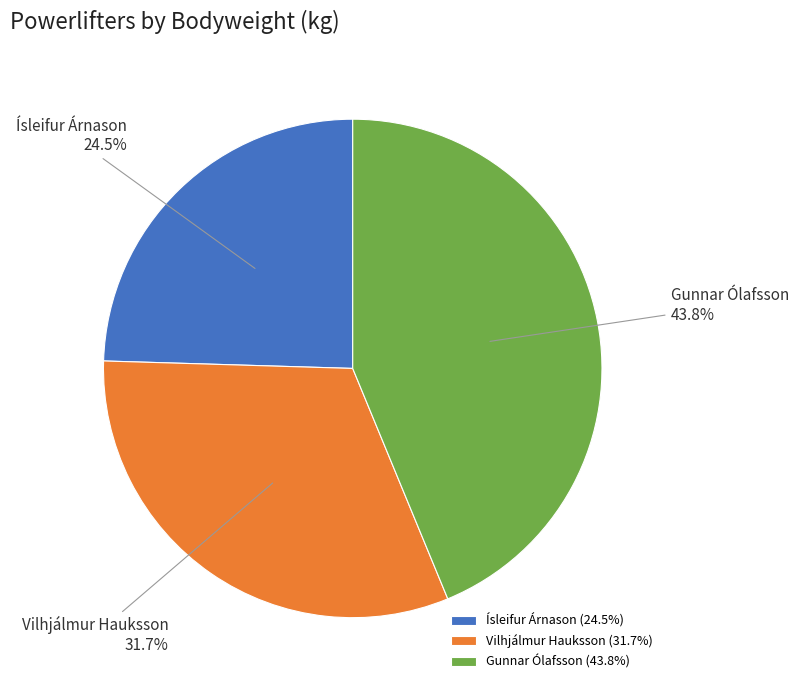

Does Ísleifur Árnason represent more than half of the total?

No